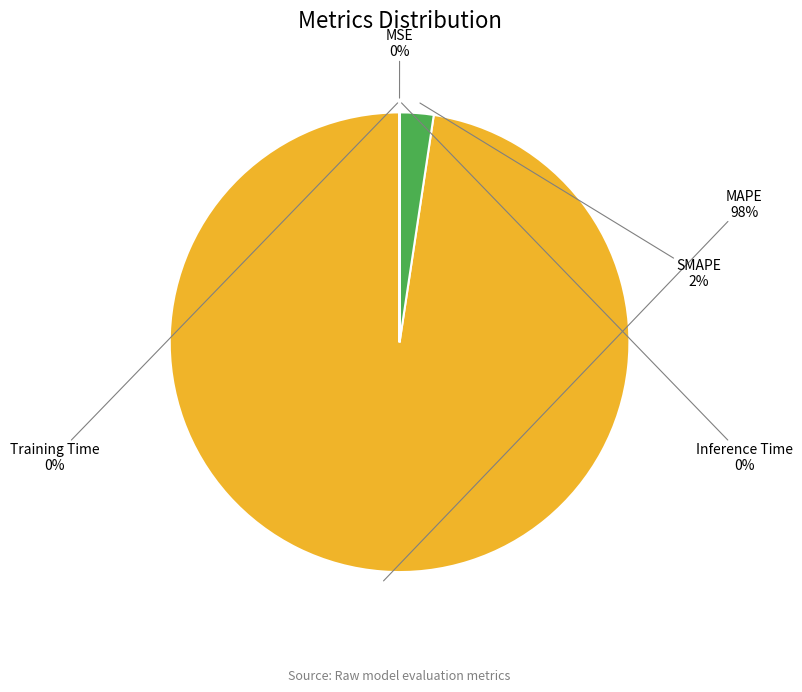

To the nearest percent, what is the difference between the largest and smallest slice percentages?

98%